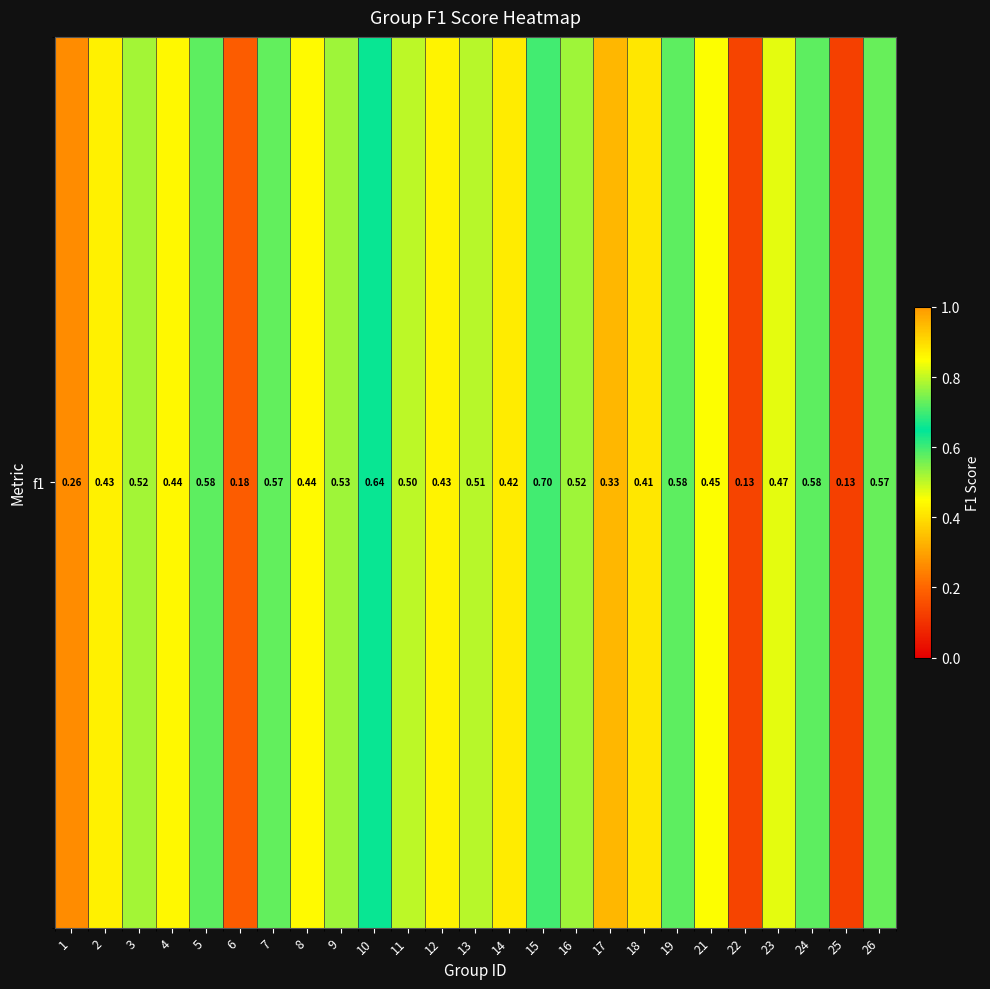

What is the difference between the maximum and minimum values?

0.6